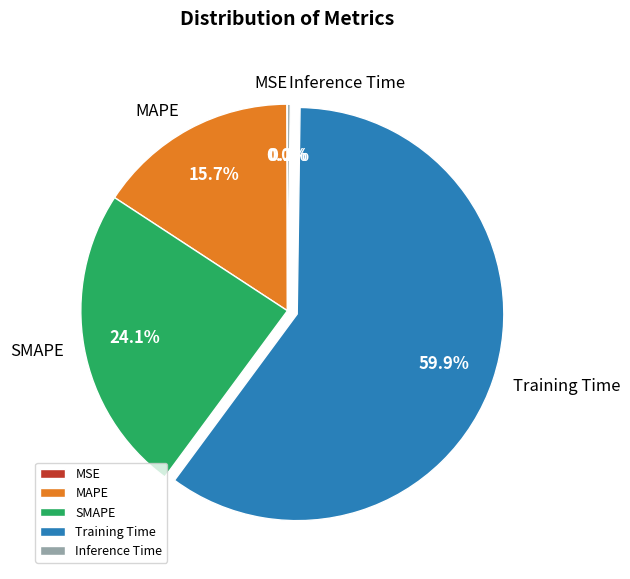

Approximately how many times larger is the value at MAPE compared to Training Time?

0.3